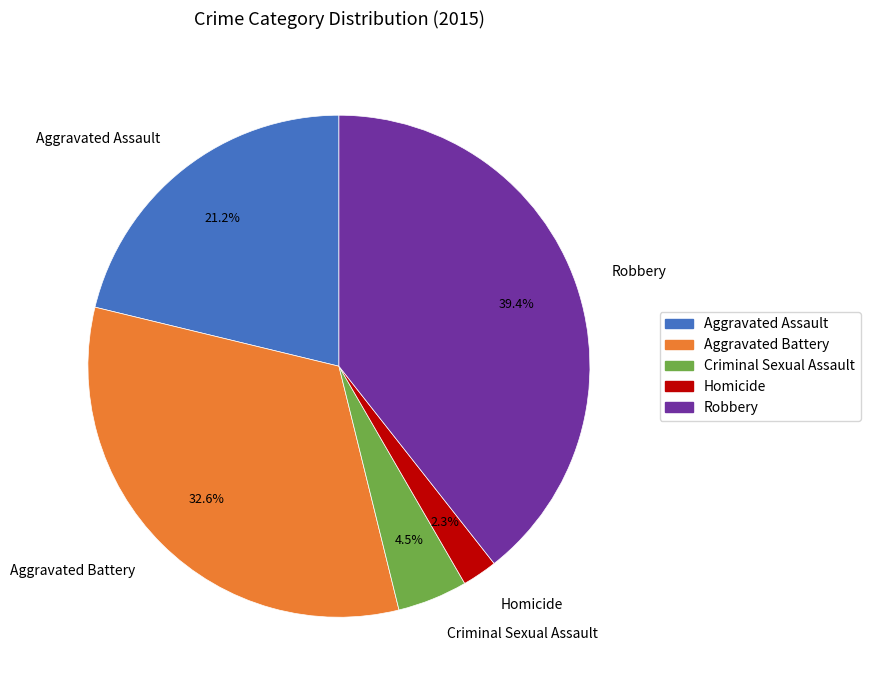

Do Criminal Sexual Assault and Aggravated Assault together represent more than half of the pie?

No